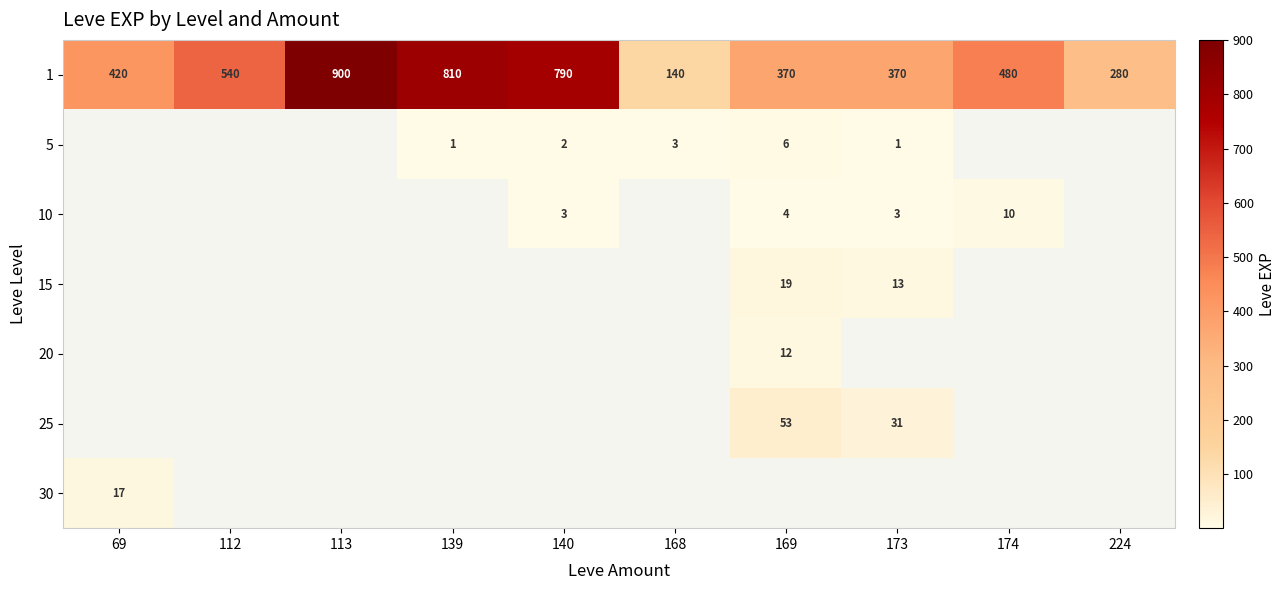

What is the difference between the maximum and minimum values in the 1 series?

760